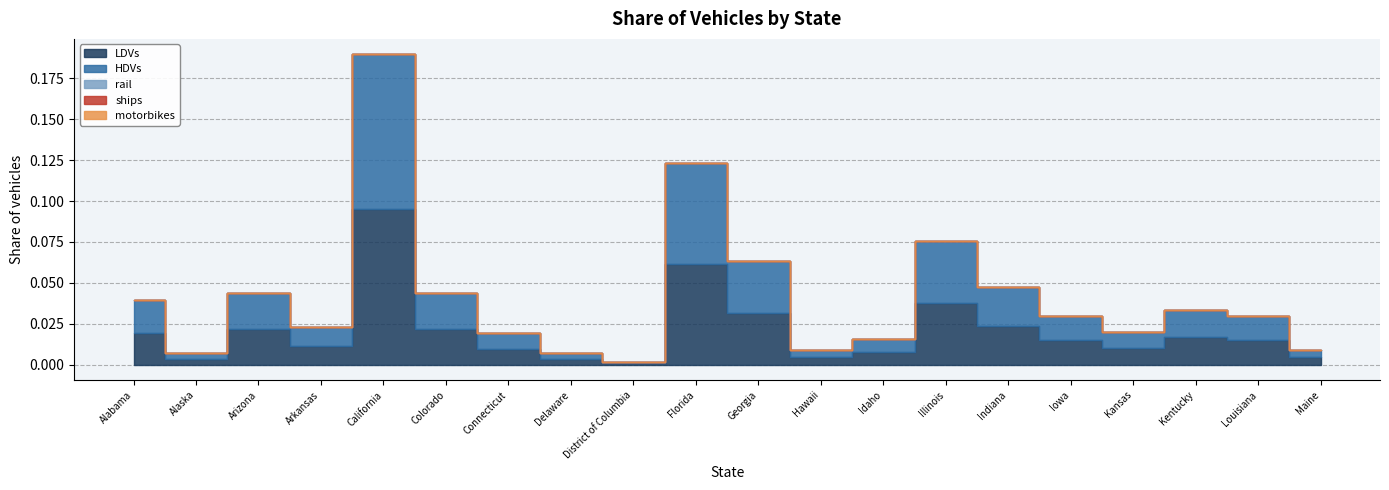

How many lines are shown in the chart?

5